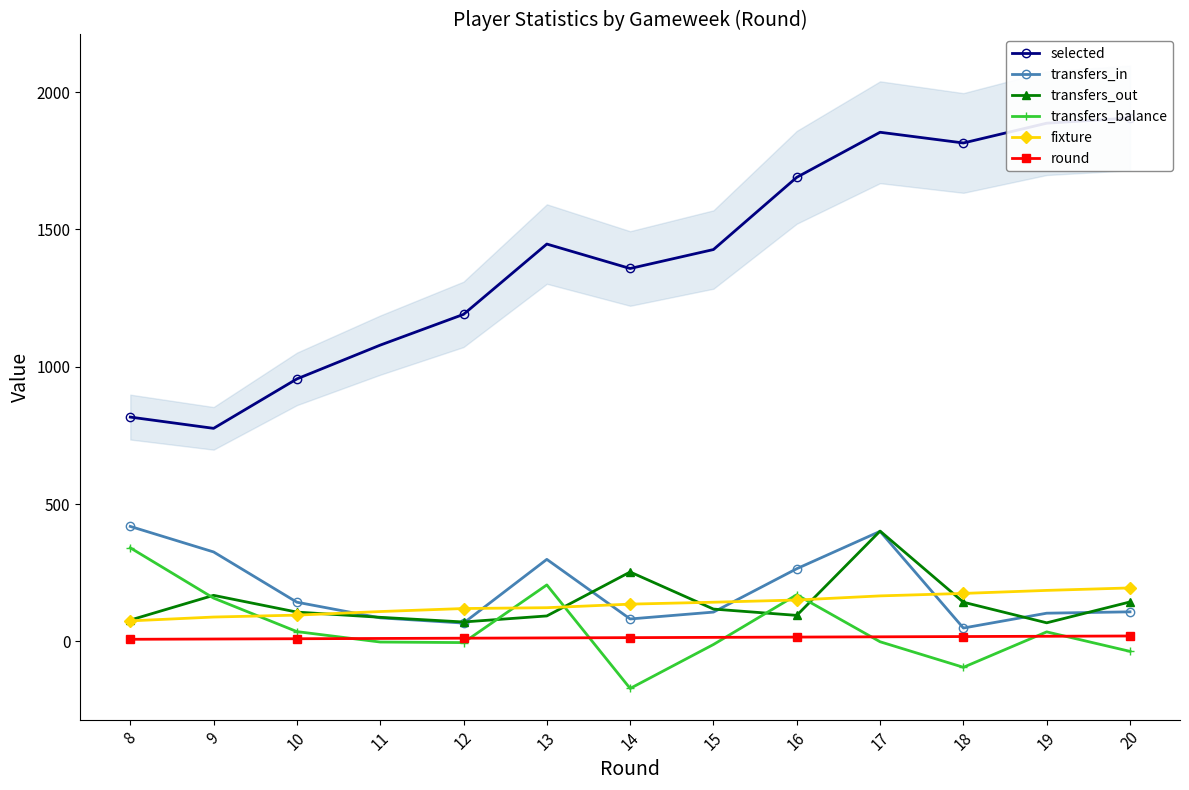

Reading left to right, transcribe all the data shown in this chart.

selected: 817	776	956	1079	1191	1447	1358	1427	1690	1854	1815	1887	1906
transfers_in: 419	326	143	86	67	299	82	107	265	401	49	103	108
transfers_out: 78	168	107	88	71	93	253	118	95	402	143	68	144
transfers_balance: 341	158	36	-2	-4	206	-171	-11	170	-1	-94	35	-36
fixture: 75	89	96	109	120	123	136	143	151	166	175	186	195
round: 8	9	10	11	12	13	14	15	16	17	18	19	20